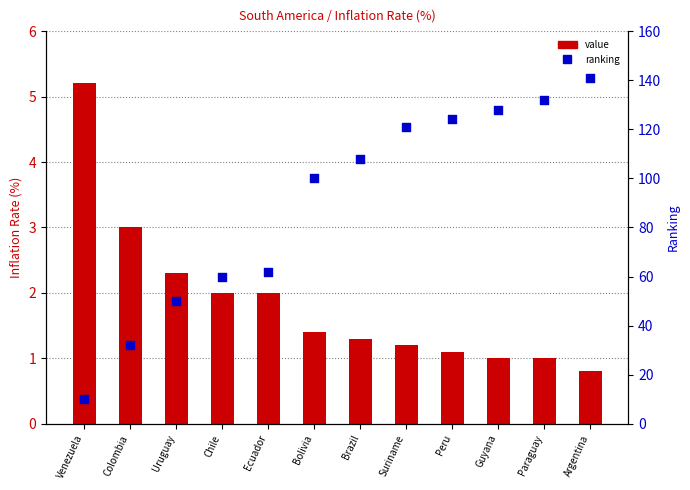

Is the value of value at Paraguay greater than the value of ranking at Bolivia?

No